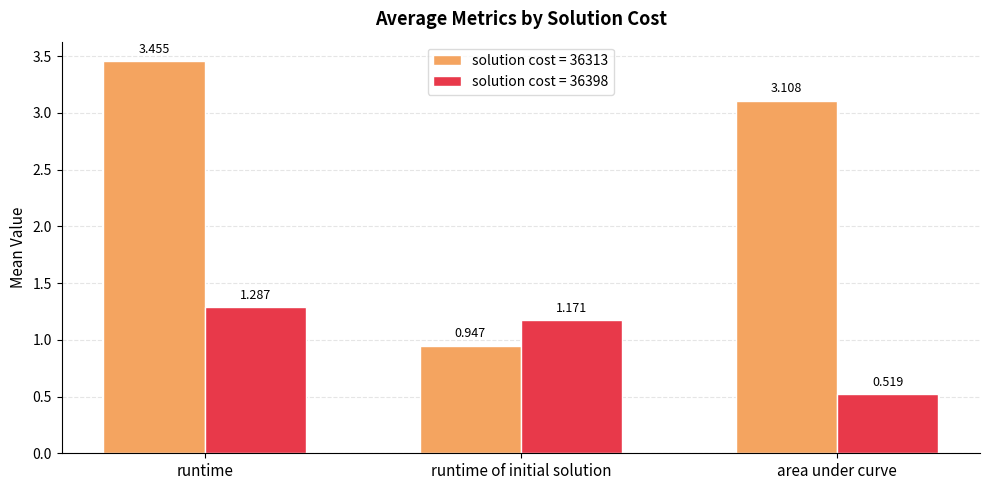

At which category is the sum across all series the highest?

runtime